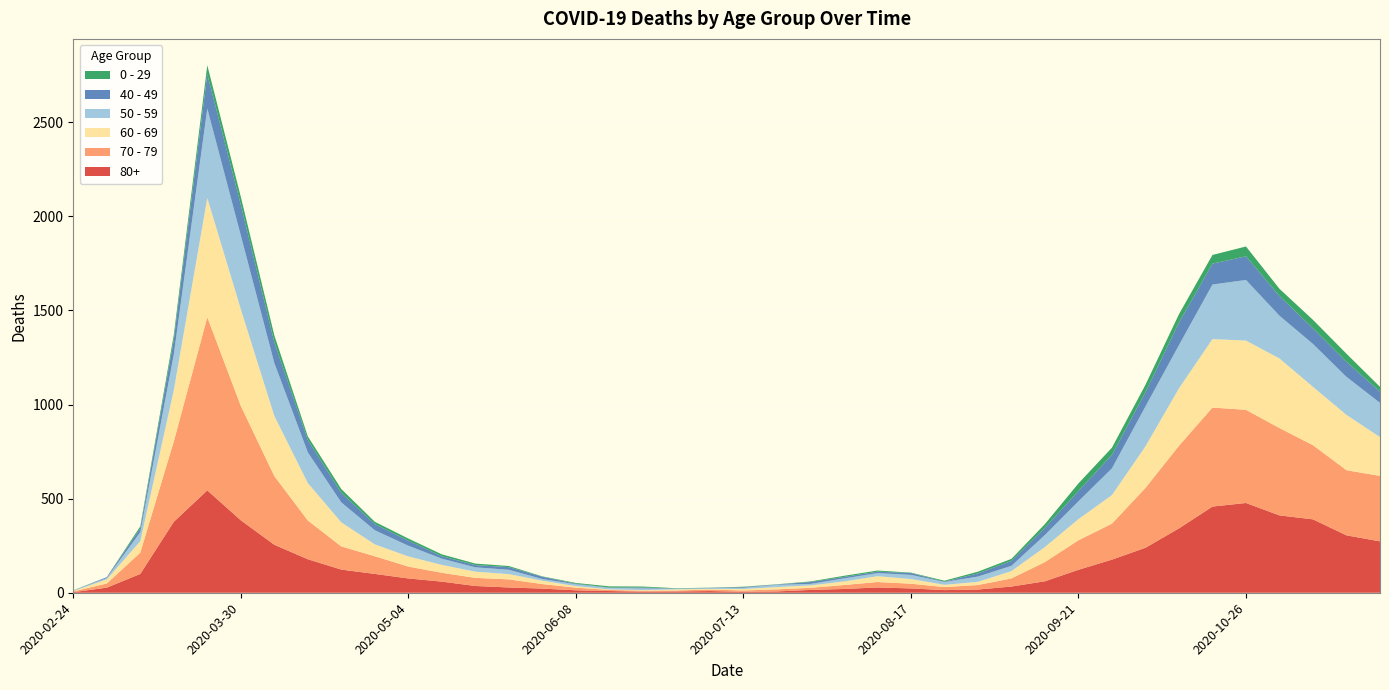

Reading left to right, list all the values displayed in this chart.

80+: 2020-02-24=3	2020-03-02=27	2020-03-09=100	2020-03-16=377	2020-03-23=544	2020-03-30=385	2020-04-06=255	2020-04-13=178	2020-04-20=123	2020-04-27=100	2020-05-04=76	2020-05-11=59	2020-05-18=36	2020-05-25=28	2020-06-01=22	2020-06-08=13	2020-06-15=9	2020-06-22=6	2020-06-29=7	2020-07-06=9	2020-07-13=5	2020-07-20=7	2020-07-27=15	2020-08-03=20	2020-08-10=28	2020-08-17=23	2020-08-24=14	2020-08-31=17	2020-09-07=33	2020-09-14=61	2020-09-21=122	2020-09-28=176	2020-10-05=239	2020-10-12=342	2020-10-19=458	2020-10-26=477	2020-11-02=411	2020-11-09=390	2020-11-16=305	2020-11-23=273
70 - 79: 2020-02-24=4	2020-03-02=22	2020-03-09=113	2020-03-16=427	2020-03-23=920	2020-03-30=608	2020-04-06=365	2020-04-13=206	2020-04-20=123	2020-04-27=94	2020-05-04=63	2020-05-11=47	2020-05-18=43	2020-05-25=43	2020-06-01=24	2020-06-08=14	2020-06-15=6	2020-06-22=5	2020-06-29=5	2020-07-06=8	2020-07-13=7	2020-07-20=11	2020-07-27=11	2020-08-03=21	2020-08-10=29	2020-08-17=25	2020-08-24=16	2020-08-31=24	2020-09-07=43	2020-09-14=102	2020-09-21=157	2020-09-28=191	2020-10-05=318	2020-10-12=439	2020-10-19=526	2020-10-26=495	2020-11-02=464	2020-11-09=394	2020-11-16=346	2020-11-23=348
60 - 69: 2020-02-24=2	2020-03-02=22	2020-03-09=61	2020-03-16=272	2020-03-23=634	2020-03-30=514	2020-04-06=320	2020-04-13=199	2020-04-20=128	2020-04-27=63	2020-05-04=54	2020-05-11=42	2020-05-18=33	2020-05-25=28	2020-06-01=18	2020-06-08=8	2020-06-15=3	2020-06-22=3	2020-06-29=6	2020-07-06=3	2020-07-13=8	2020-07-20=12	2020-07-27=13	2020-08-03=19	2020-08-10=31	2020-08-17=25	2020-08-24=12	2020-08-31=17	2020-09-07=39	2020-09-14=80	2020-09-21=112	2020-09-28=152	2020-10-05=221	2020-10-12=305	2020-10-19=364	2020-10-26=368	2020-11-02=370	2020-11-09=310	2020-11-16=294	2020-11-23=206
50 - 59: 2020-02-24=3	2020-03-02=7	2020-03-09=48	2020-03-16=190	2020-03-23=475	2020-03-30=392	2020-04-06=281	2020-04-13=163	2020-04-20=106	2020-04-27=75	2020-05-04=57	2020-05-11=33	2020-05-18=23	2020-05-25=23	2020-06-01=9	2020-06-08=10	2020-06-15=8	2020-06-22=9	2020-06-29=3	2020-07-06=5	2020-07-13=6	2020-07-20=12	2020-07-27=8	2020-08-03=16	2020-08-10=16	2020-08-17=22	2020-08-24=15	2020-08-31=28	2020-09-07=28	2020-09-14=64	2020-09-21=95	2020-09-28=142	2020-10-05=212	2020-10-12=230	2020-10-19=290	2020-10-26=322	2020-11-02=227	2020-11-09=228	2020-11-16=202	2020-11-23=182
40 - 49: 2020-02-24=0	2020-03-02=5	2020-03-09=21	2020-03-16=79	2020-03-23=183	2020-03-30=163	2020-04-06=111	2020-04-13=66	2020-04-20=51	2020-04-27=33	2020-05-04=27	2020-05-11=13	2020-05-18=12	2020-05-25=14	2020-06-01=12	2020-06-08=3	2020-06-15=2	2020-06-22=5	2020-06-29=1	2020-07-06=1	2020-07-13=4	2020-07-20=2	2020-07-27=10	2020-08-03=8	2020-08-10=8	2020-08-17=10	2020-08-24=2	2020-08-31=17	2020-09-07=26	2020-09-14=38	2020-09-21=55	2020-09-28=72	2020-10-05=76	2020-10-12=120	2020-10-19=111	2020-10-26=126	2020-11-02=105	2020-11-09=83	2020-11-16=80	2020-11-23=60
0 - 29: 2020-02-24=1	2020-03-02=0	2020-03-09=10	2020-03-16=25	2020-03-23=47	2020-03-30=42	2020-04-06=36	2020-04-13=19	2020-04-20=20	2020-04-27=12	2020-05-04=11	2020-05-11=10	2020-05-18=8	2020-05-25=6	2020-06-01=2	2020-06-08=4	2020-06-15=6	2020-06-22=5	2020-06-29=2	2020-07-06=1	2020-07-13=2	2020-07-20=1	2020-07-27=3	2020-08-03=6	2020-08-10=6	2020-08-17=2	2020-08-24=5	2020-08-31=9	2020-09-07=11	2020-09-14=20	2020-09-21=40	2020-09-28=38	2020-10-05=39	2020-10-12=44	2020-10-19=46	2020-10-26=52	2020-11-02=38	2020-11-09=45	2020-11-16=43	2020-11-23=25